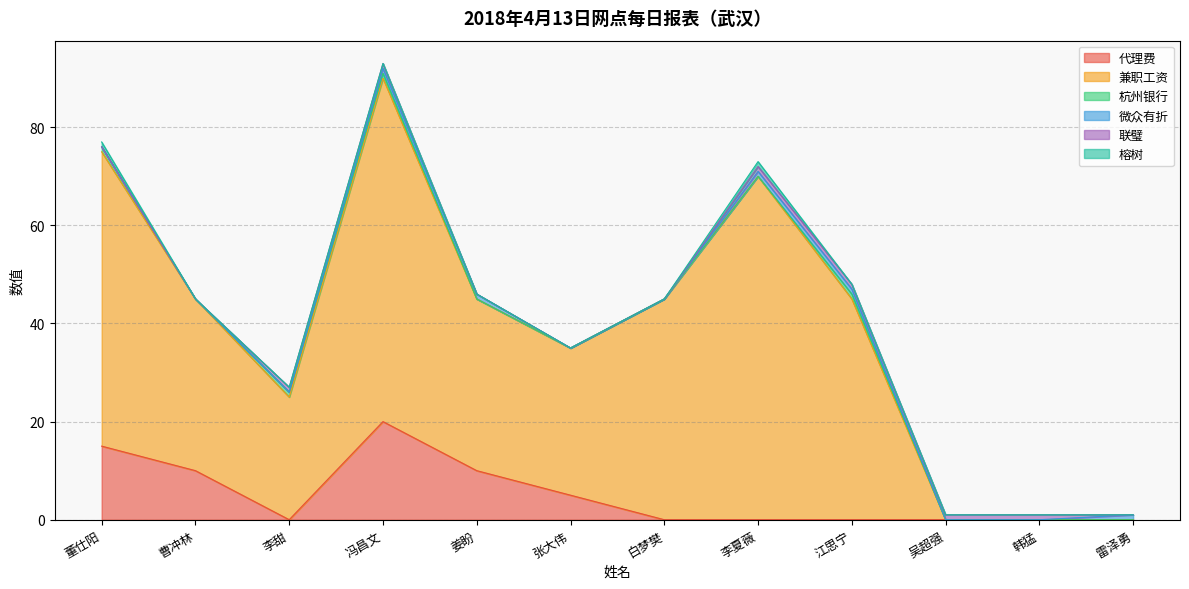

Does the chart have visible grid lines?

Yes